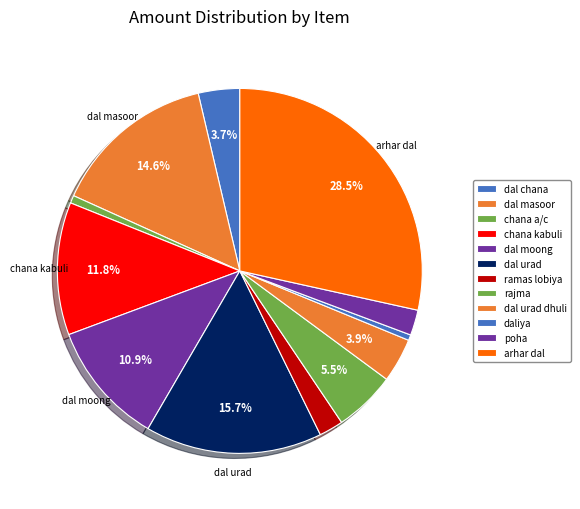

Rank the categories by value from lowest to highest.

daliya, chana a/c, ramas lobiya, poha, dal chana, dal urad dhuli, rajma, dal moong, chana kabuli, dal masoor, dal urad, arhar dal